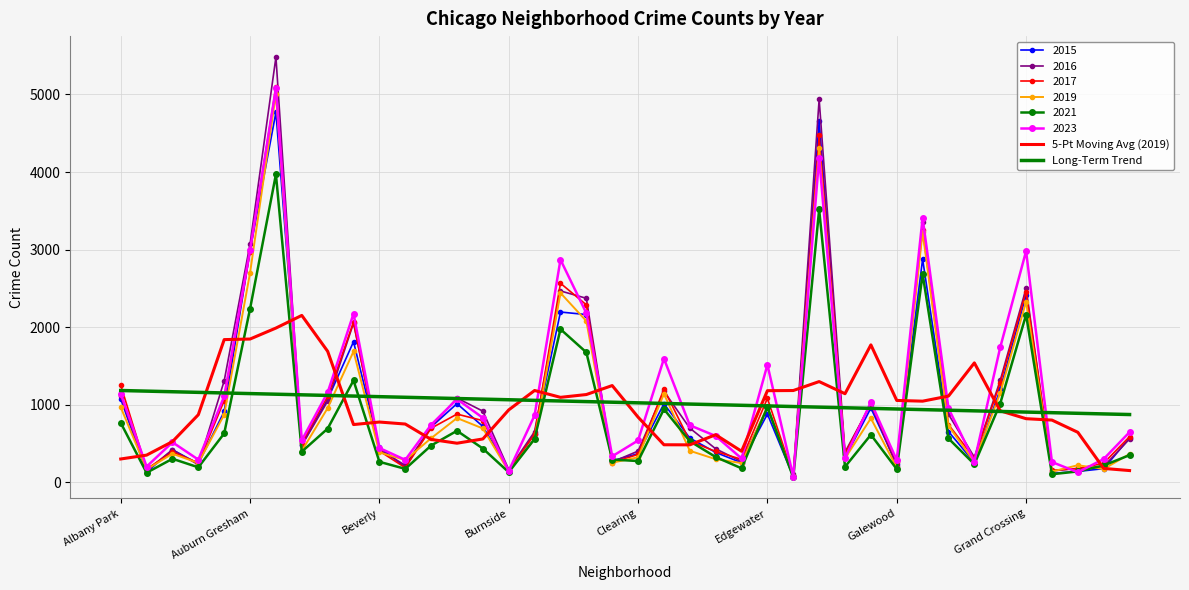

True or false: Long-Term Trend and 5-Pt Moving Avg (2019) cross at least once.

True